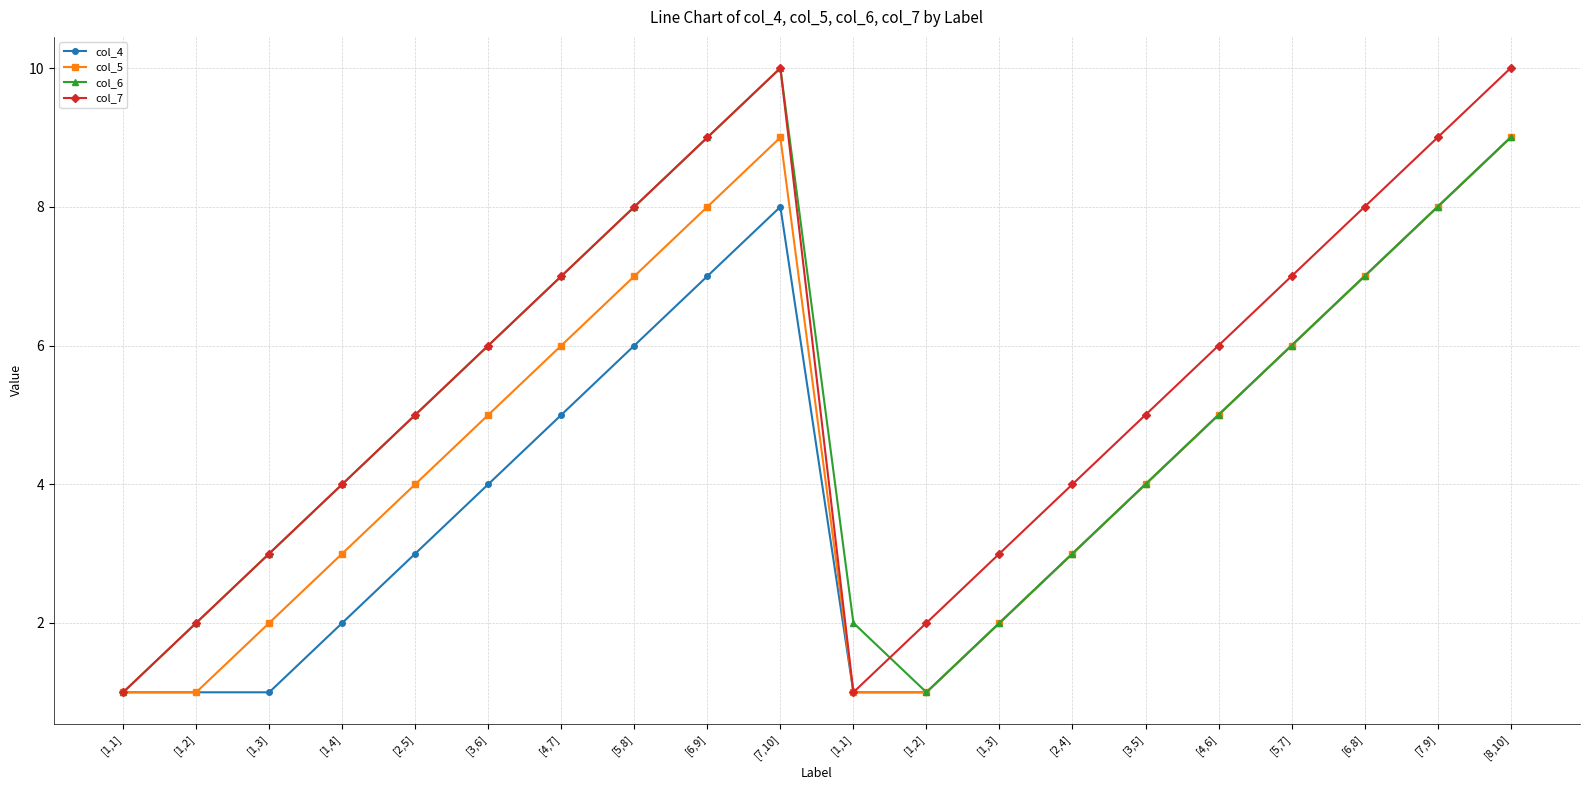

At how many categories does at least one series exceed 3?

14